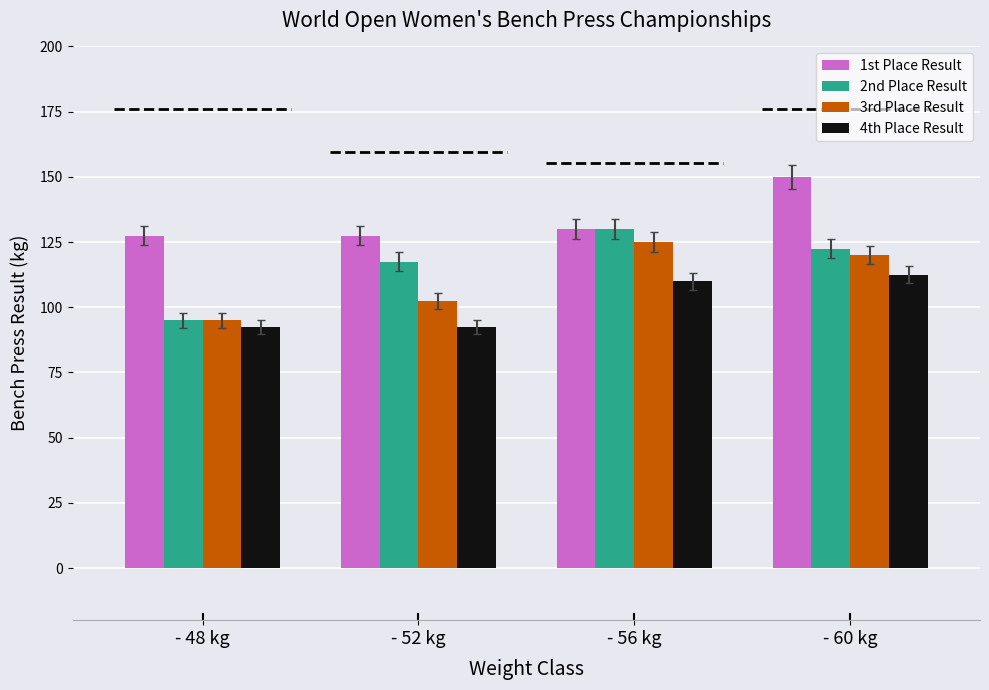

True or false: 4th Place Result has a value of 112.5 at - 60 kg.

True